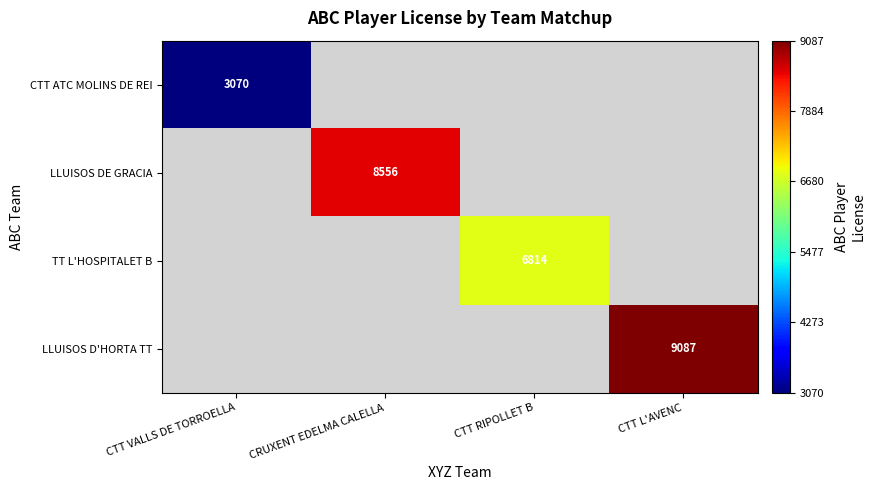

What is the greatest value displayed?

9087.3